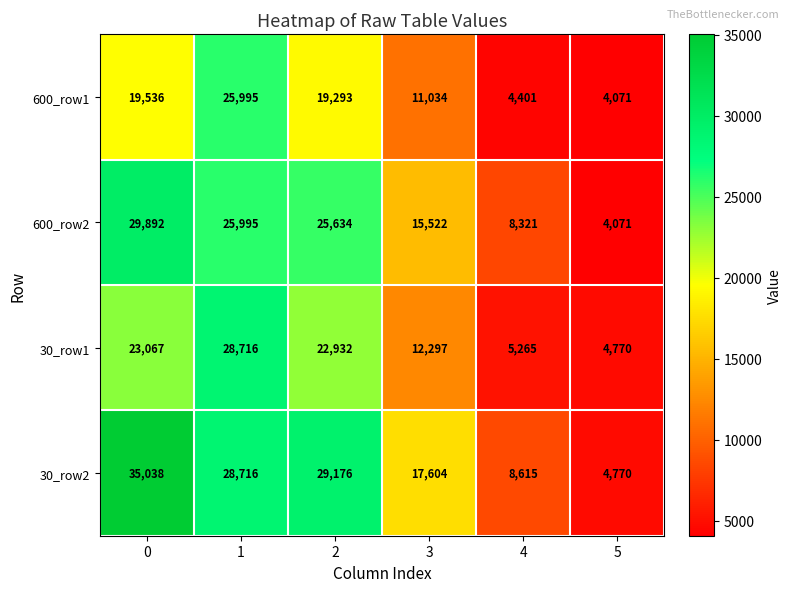

What is the average value of the 600_row2 series?

18239